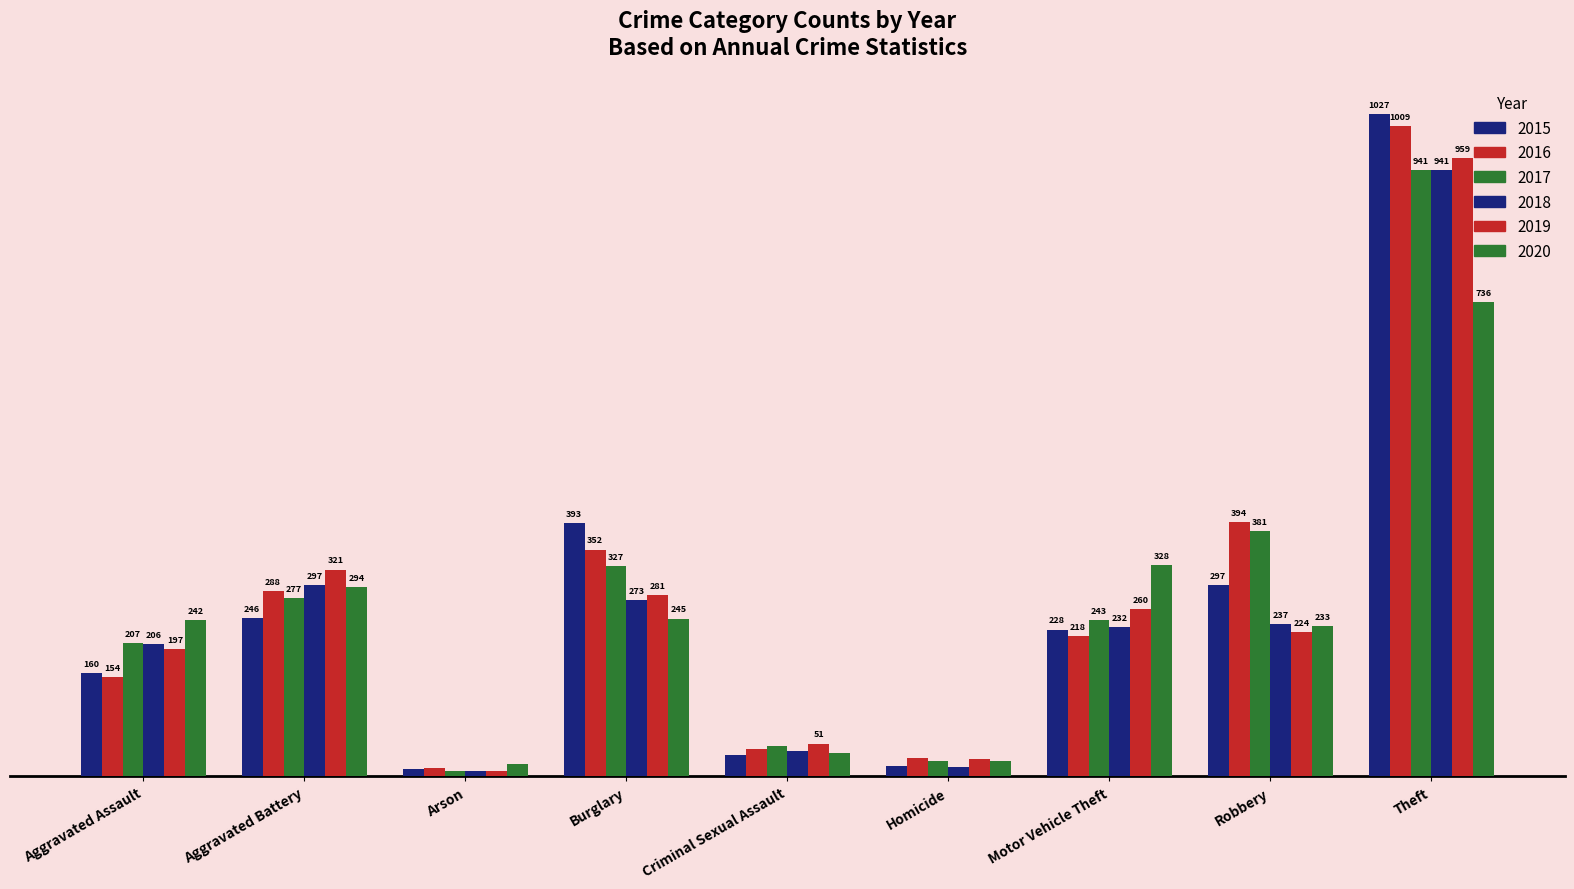

At which label does 2019 first exceed 224?

Aggravated Battery